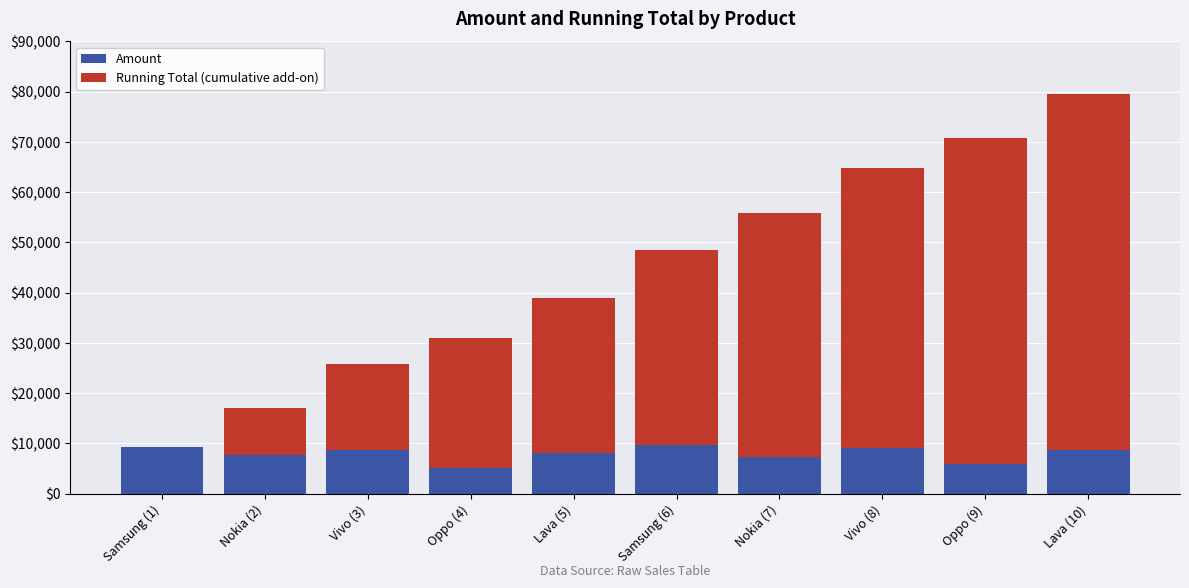

What are all the series names shown in the legend?

Amount, Running Total (cumulative add-on)